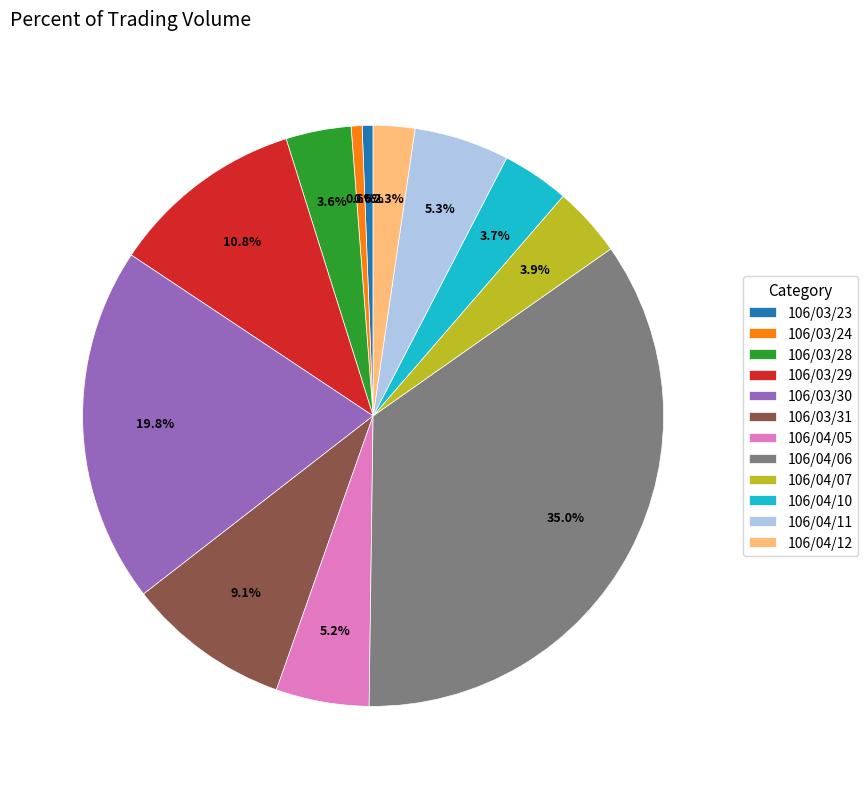

Is there a majority slice in this chart?

No